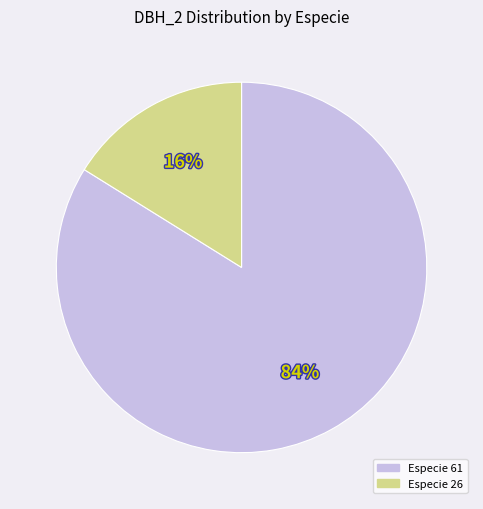

Is there any slice that represents more than half of the pie?

Yes